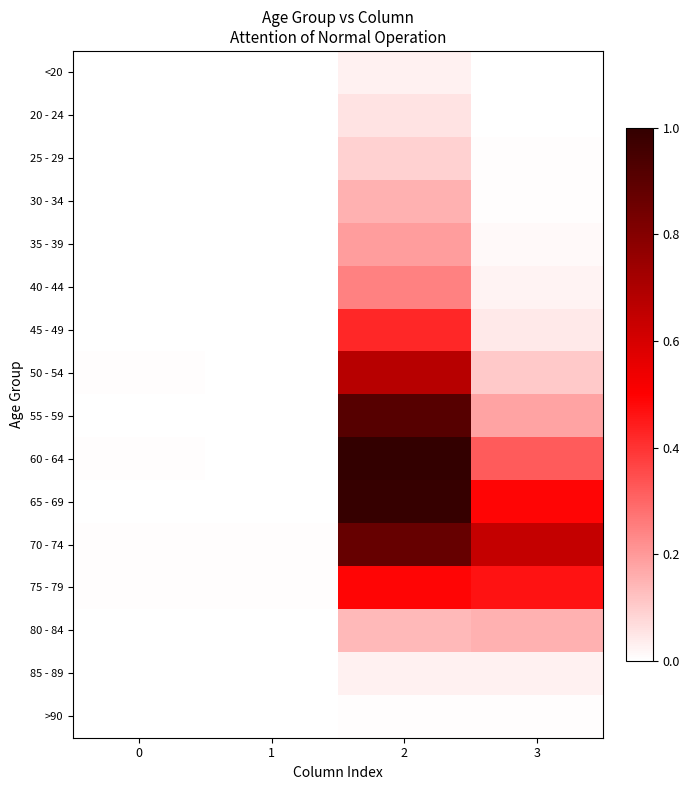

Which series has the largest total across all categories?

70 - 74